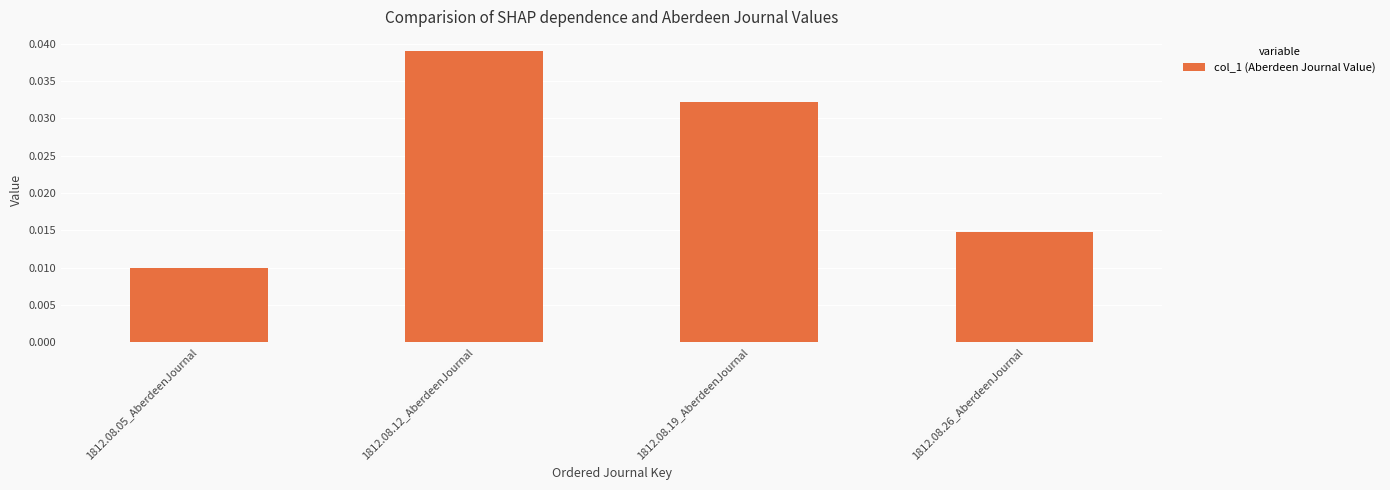

Which category has the highest value across all series?

1812.08.12_AberdeenJournal